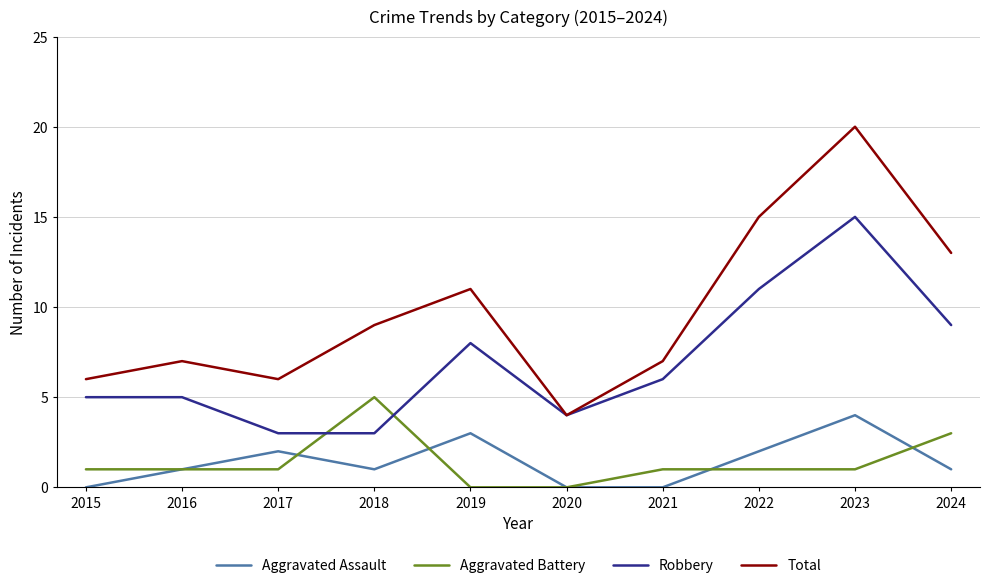

At which label is Total closest to 12?

2019